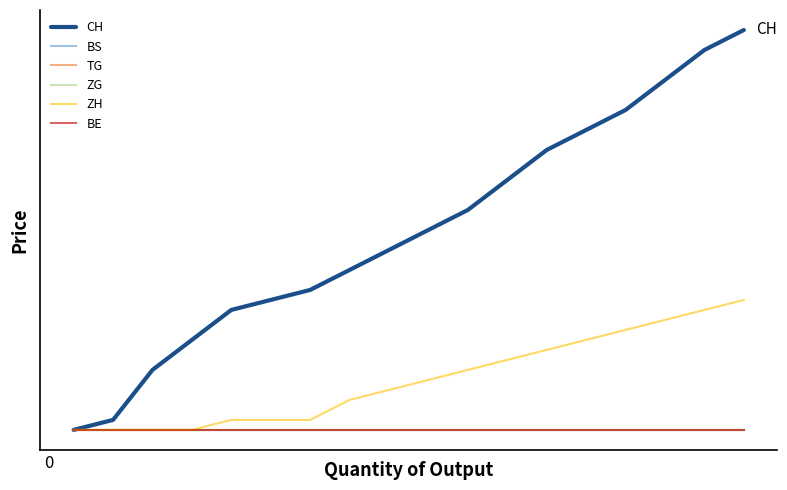

Does the chart have visible grid lines?

No